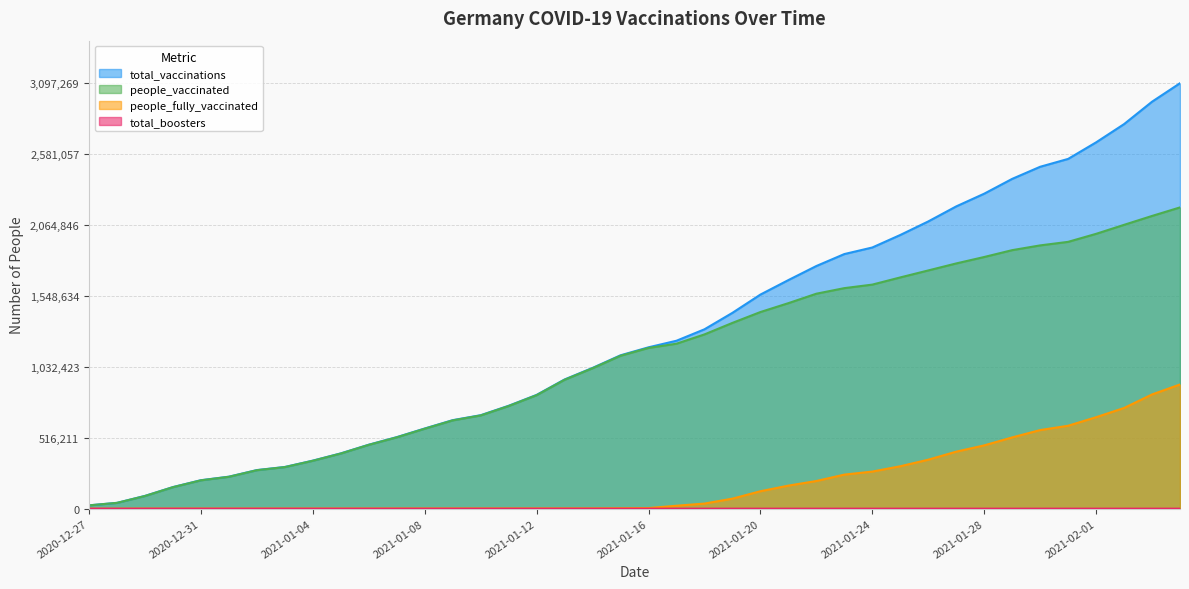

True or false: people_vaccinated has more than 0 interior local peaks.

False